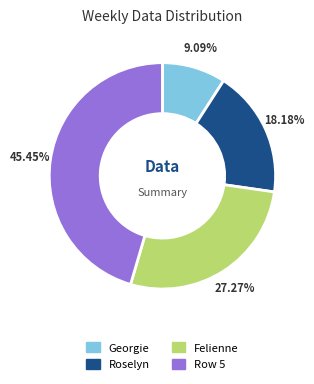

How many segments does this pie chart have?

4